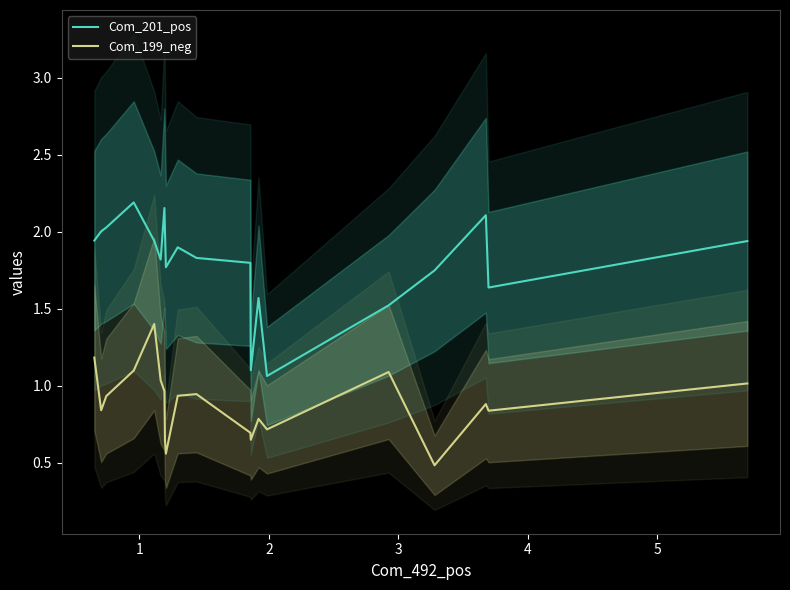

What is the value of the Com_199_neg point at the 12th from the left?

0.7